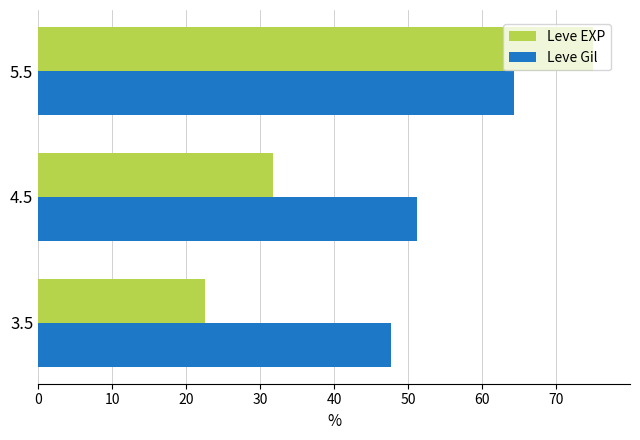

What is the smallest value displayed?

22.6